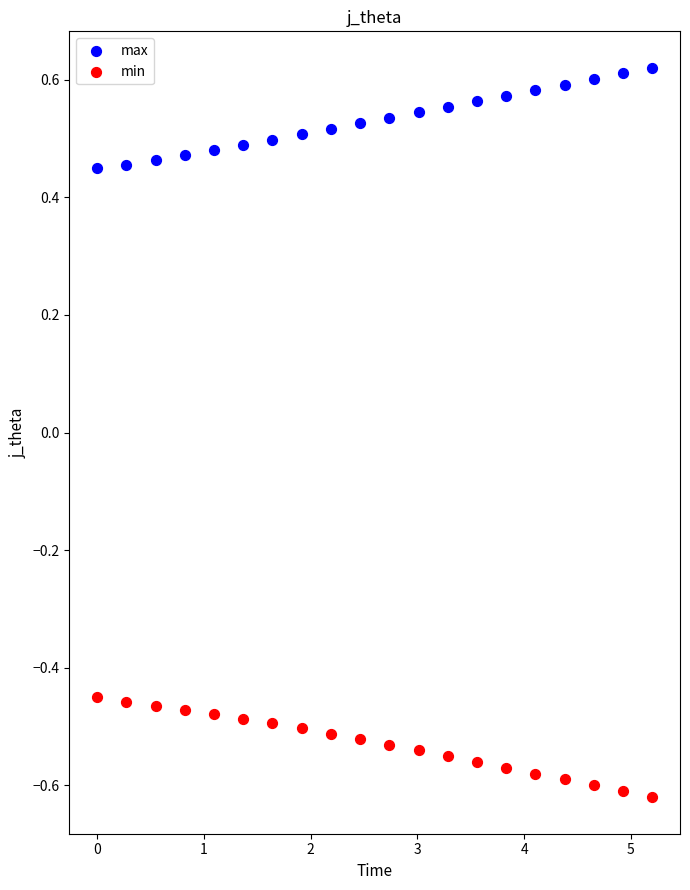

What are all the series names shown in the legend?

max, min